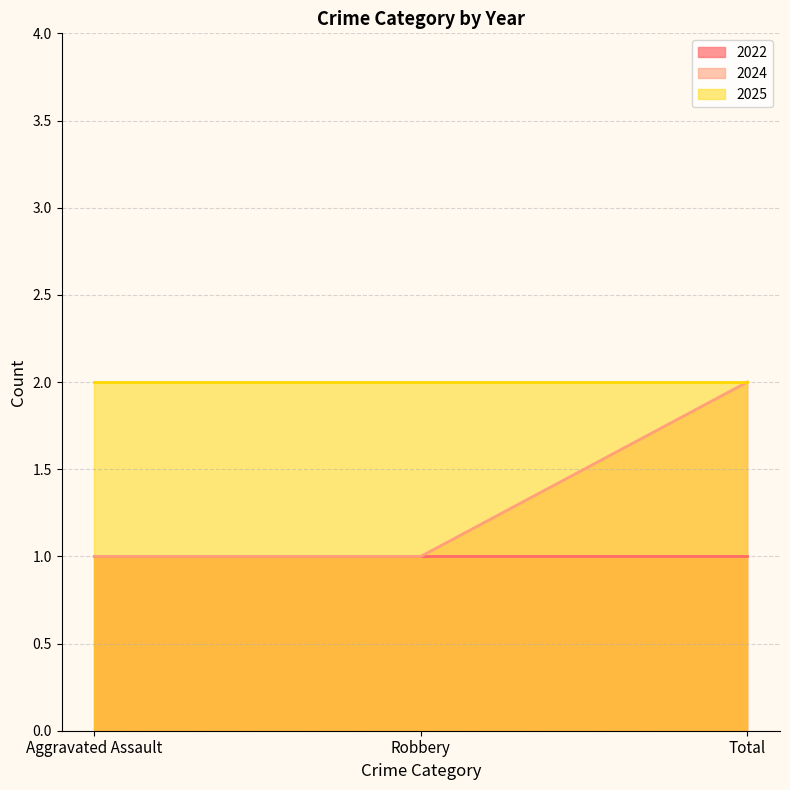

The 2022 series shows 2 at Robbery. True or false?

False